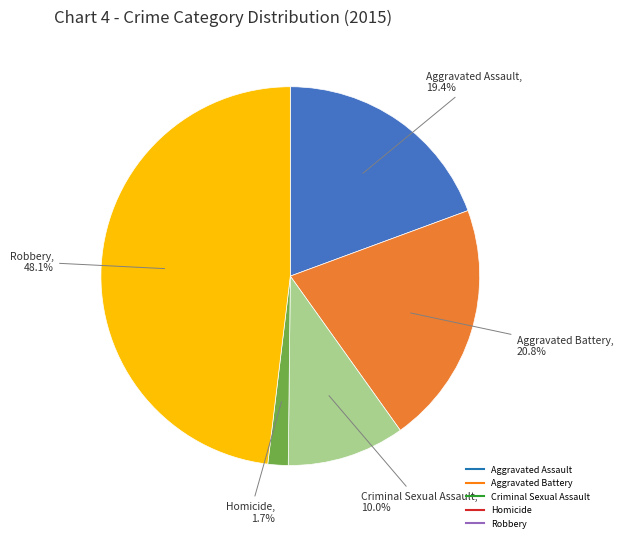

What is the total percentage of Homicide and Aggravated Battery?

22.5%